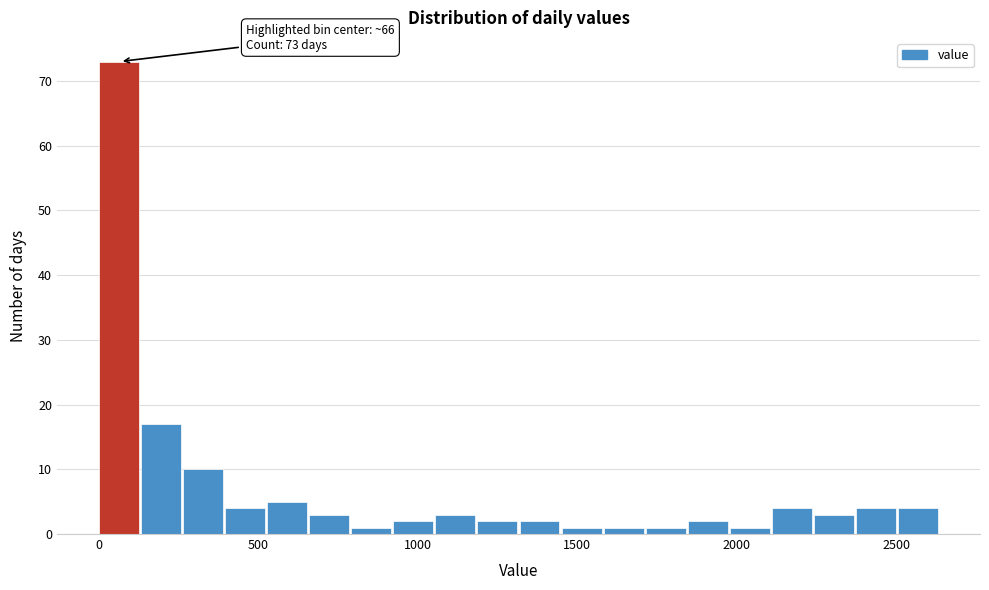

Around what value on the x-axis is the tallest bar? Give the approximate position of its centre, as read against the axis.

50